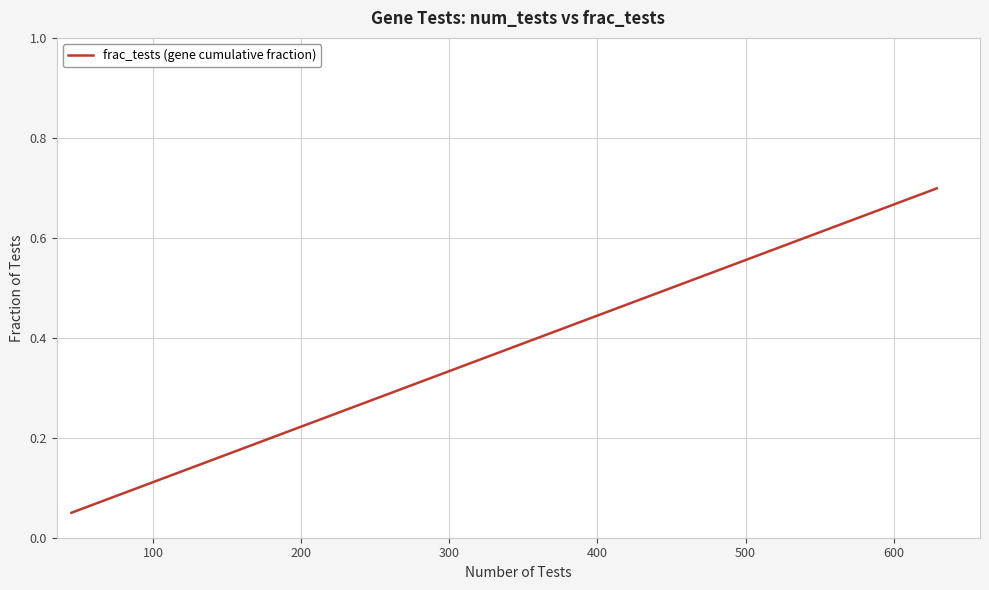

What is the maximum value shown in the chart?

0.7